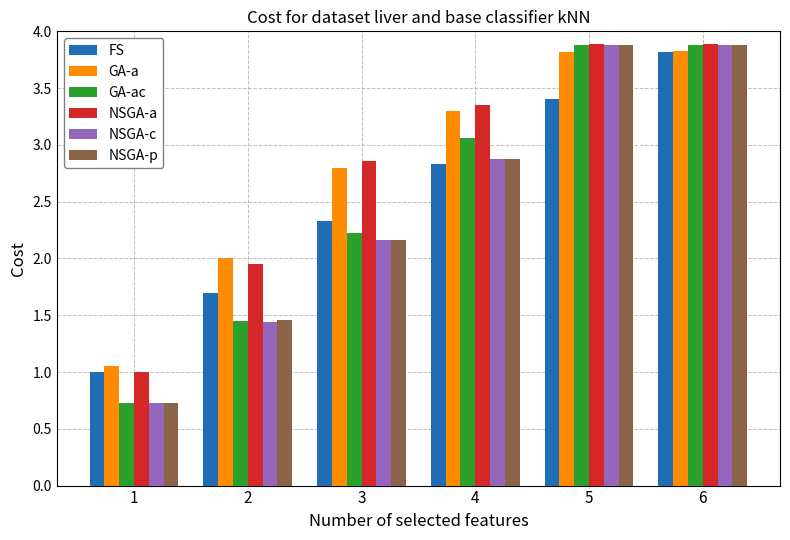

What is the value of the NSGA-a bar at the 1st from the left?

1.0